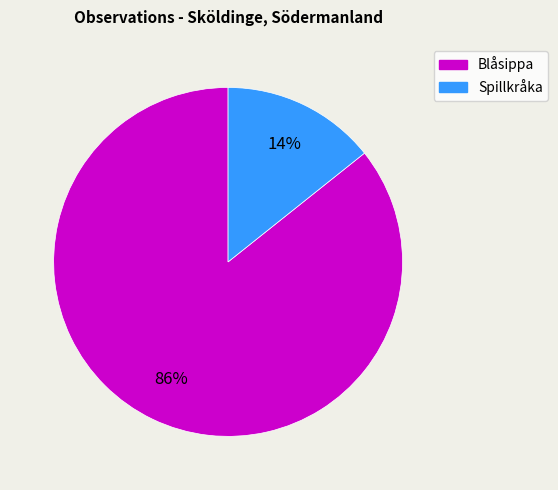

Is there any slice that represents more than half of the pie?

Yes